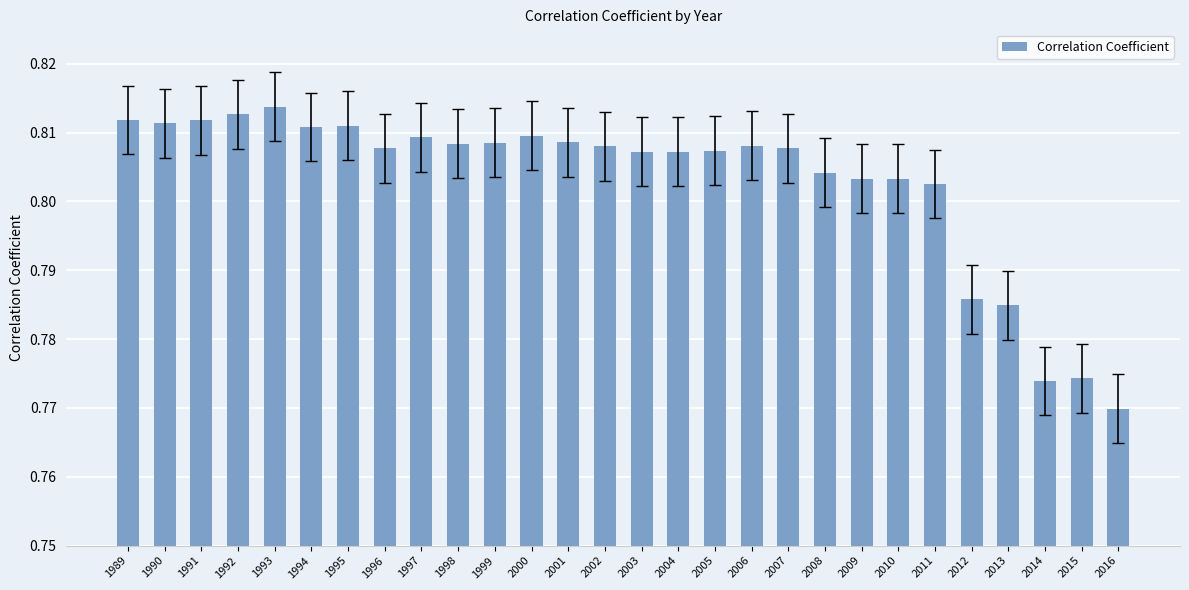

How many values are between 0 and 1?

28